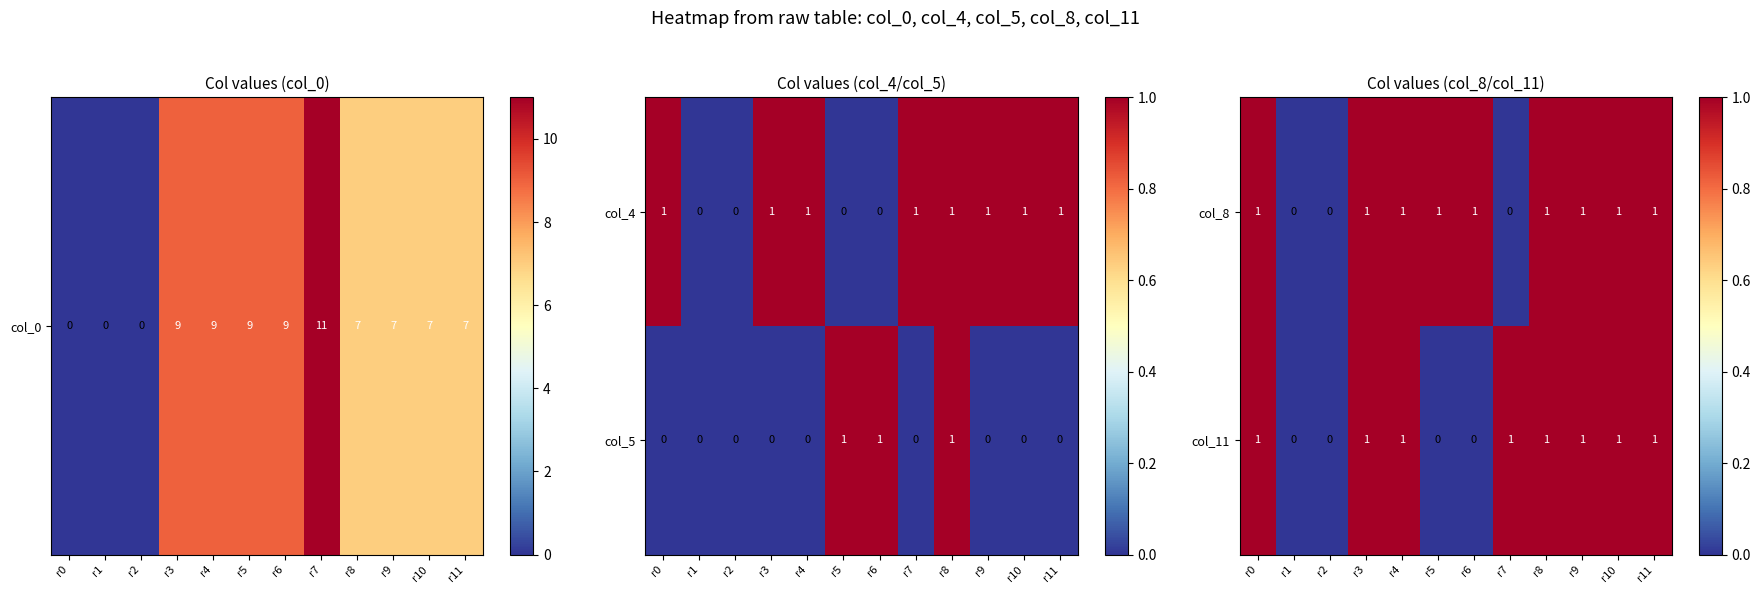

What is the difference between the maximum and minimum values in the col_11 series?

1